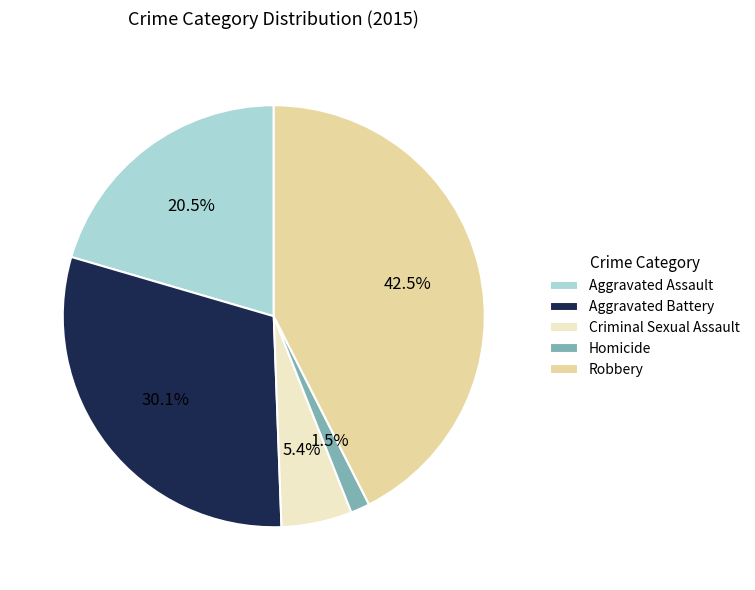

Is there a majority slice in this chart?

No